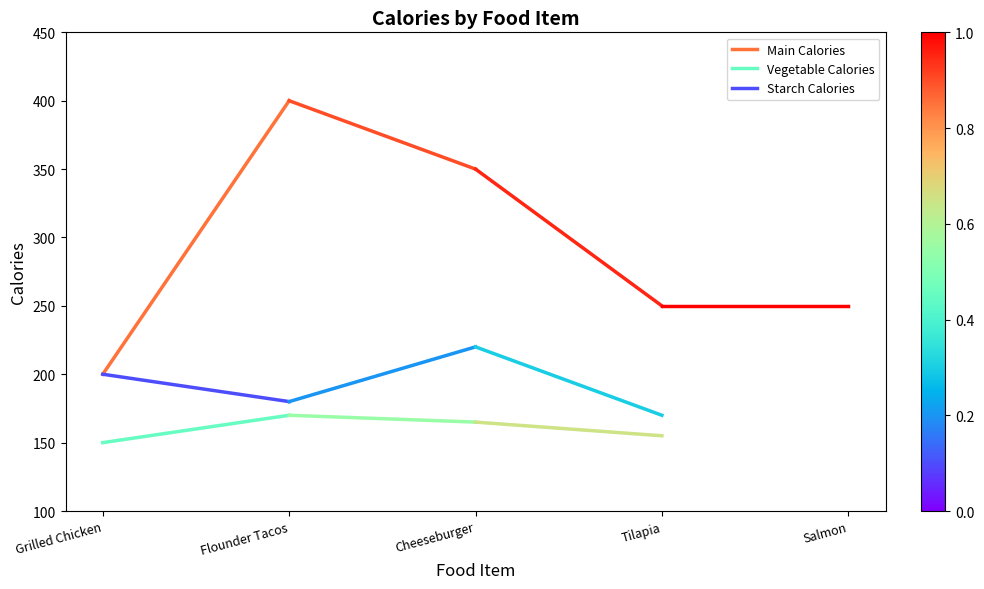

Reading left to right, extract all data points from this chart.

Main Calories: Grilled Chicken=200	Flounder Tacos=400
Vegetable Calories: Grilled Chicken=150	Flounder Tacos=170
Starch Calories: Grilled Chicken=200	Flounder Tacos=180